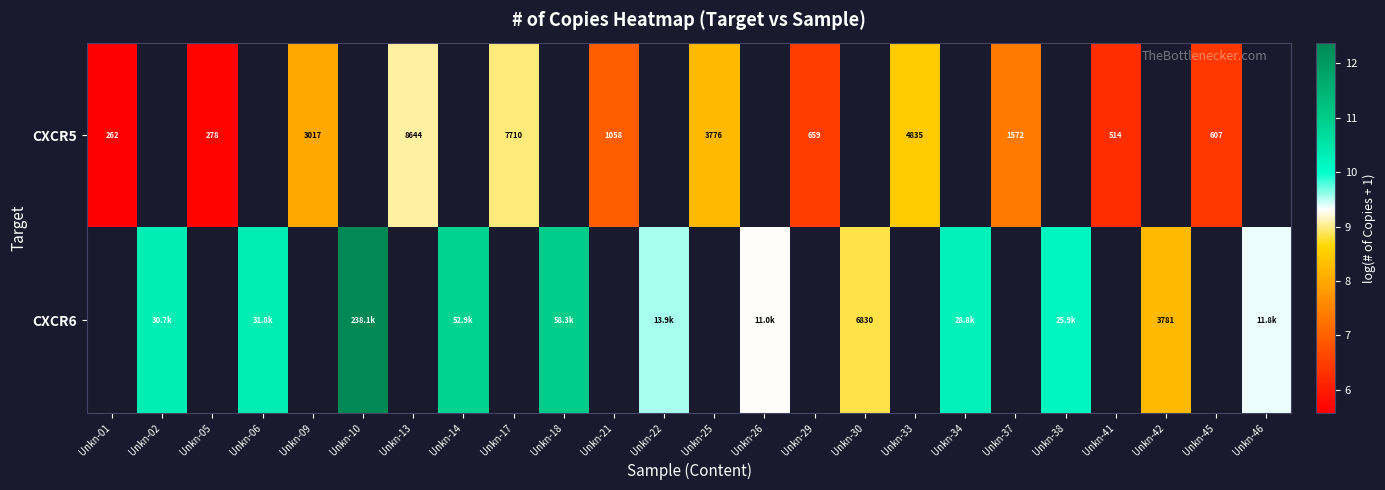

Is the value of CXCR6 at Unkn-33 greater than the value of CXCR5 at Unkn-30?

No